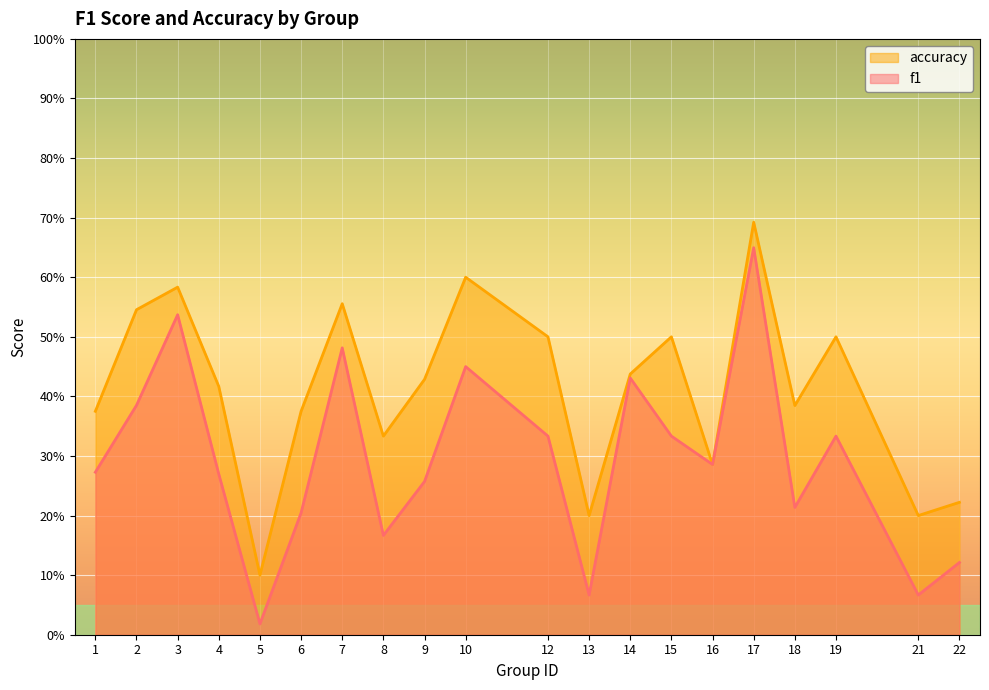

Which category has the lowest value across all series?

5